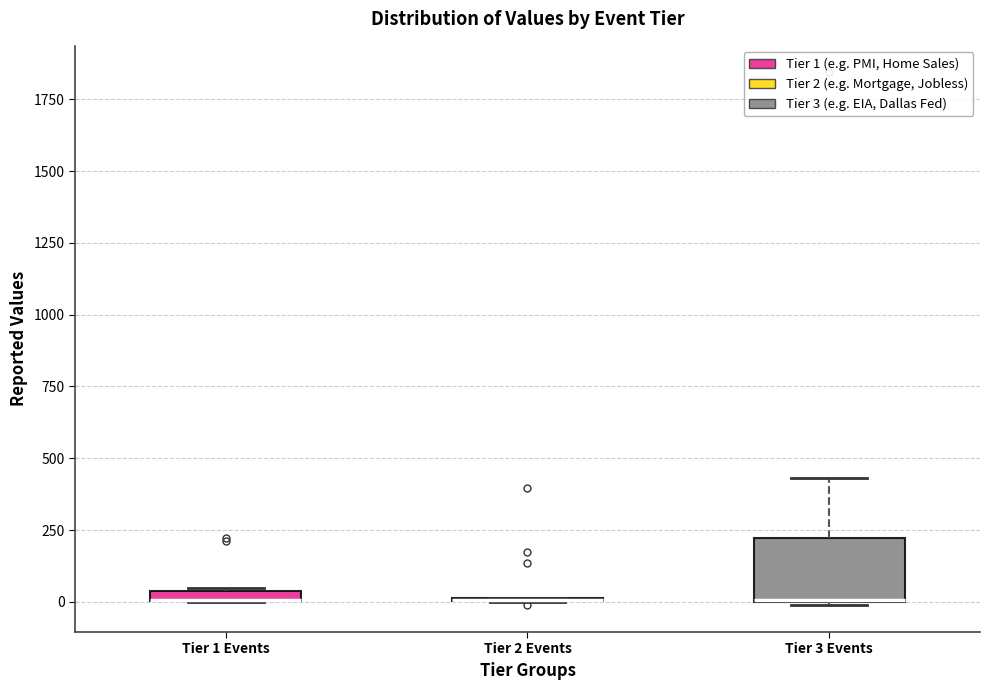

Where is the lower edge of the box for Tier 1 Events on the y-axis? The values are not printed on the chart, so give them approximately, as read against the axis.

0